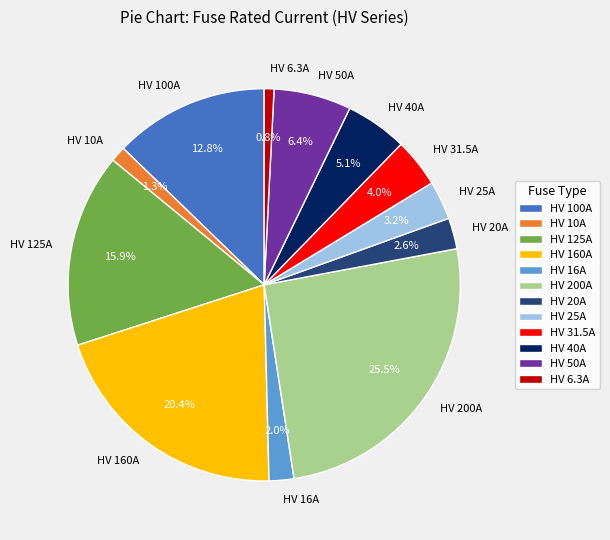

Is there a majority slice in this chart?

No